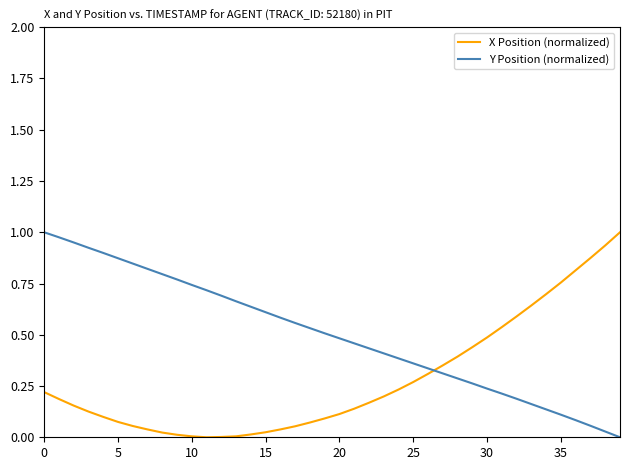

True or false: X Position (normalized) and Y Position (normalized) cross at least once.

True